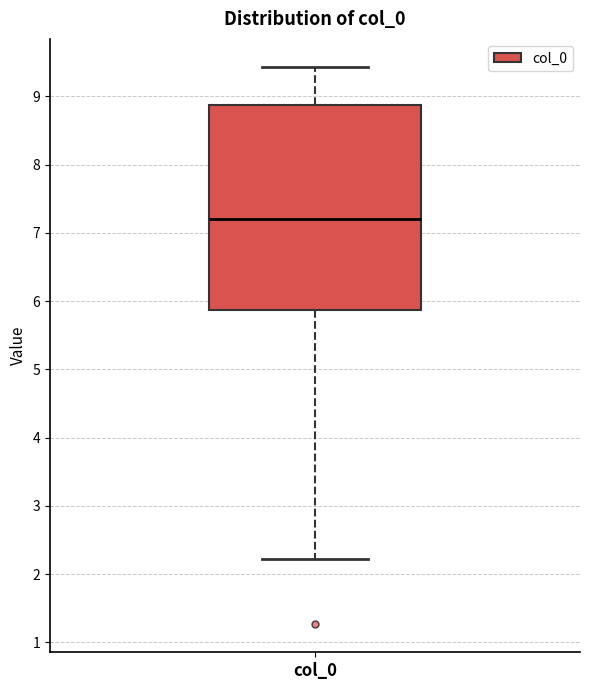

Read this box plot against the y-axis: the position of the median line, the range covered by the box, and the ends of both whiskers. The values are not printed on the chart, so give them approximately, as read against the axis.

median 7.2, box 5.9 to 8.9, whiskers 2.2 to 9.4